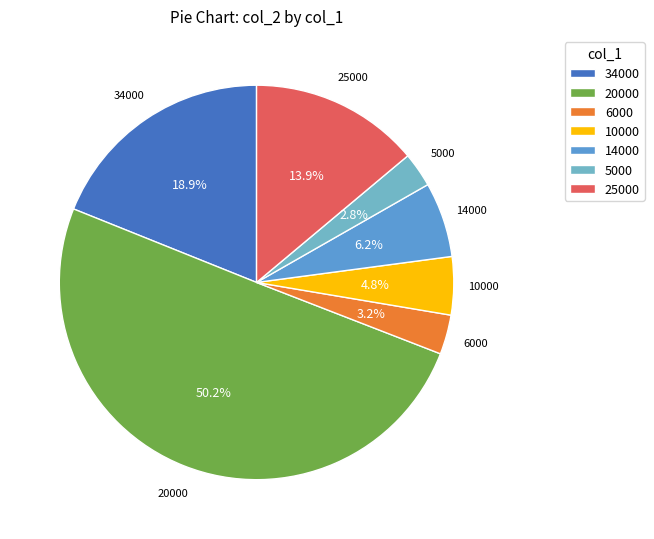

Which category has the biggest portion of the pie?

20000